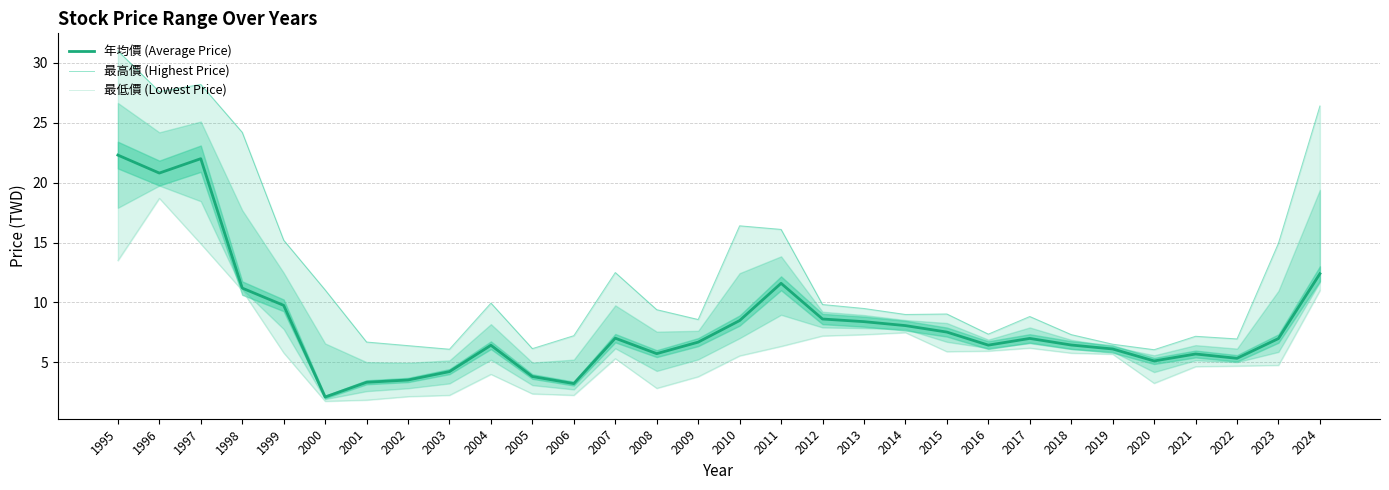

Reading right to left, transcribe all the data shown in this chart.

年均價 (Average Price): 2024=12.4	2023=7.0	2022=5.3	2021=5.7	2020=5.1	2019=6.1	2018=6.5	2017=7.0	2016=6.4	2015=7.5	2014=8.1	2013=8.4	2012=8.6	2011=11.6	2010=8.5	2009=6.7	2008=5.7	2007=7.0	2006=3.2	2005=3.8	2004=6.4	2003=4.2	2002=3.5	2001=3.3	2000=2.1	1999=9.8	1998=11.2	1997=22.0	1996=20.8	1995=22.3
最高價 (Highest Price): 2024=26.4	2023=14.9	2022=7.0	2021=7.2	2020=6.1	2019=6.5	2018=7.3	2017=8.8	2016=7.4	2015=9.0	2014=9.0	2013=9.5	2012=9.8	2011=16.1	2010=16.4	2009=8.6	2008=9.4	2007=12.5	2006=7.2	2005=6.2	2004=9.9	2003=6.1	2002=6.4	2001=6.7	2000=11.1	1999=15.2	1998=24.2	1997=28.2	1996=27.6	1995=31.0
最低價 (Lowest Price): 2024=11.0	2023=4.8	2022=4.7	2021=4.7	2020=3.3	2019=5.7	2018=5.8	2017=6.2	2016=6.0	2015=5.9	2014=7.5	2013=7.3	2012=7.2	2011=6.3	2010=5.5	2009=3.8	2008=2.8	2007=5.3	2006=2.3	2005=2.4	2004=4.0	2003=2.3	2002=2.1	2001=1.9	2000=1.8	1999=5.8	1998=11.0	1997=14.9	1996=18.7	1995=13.5